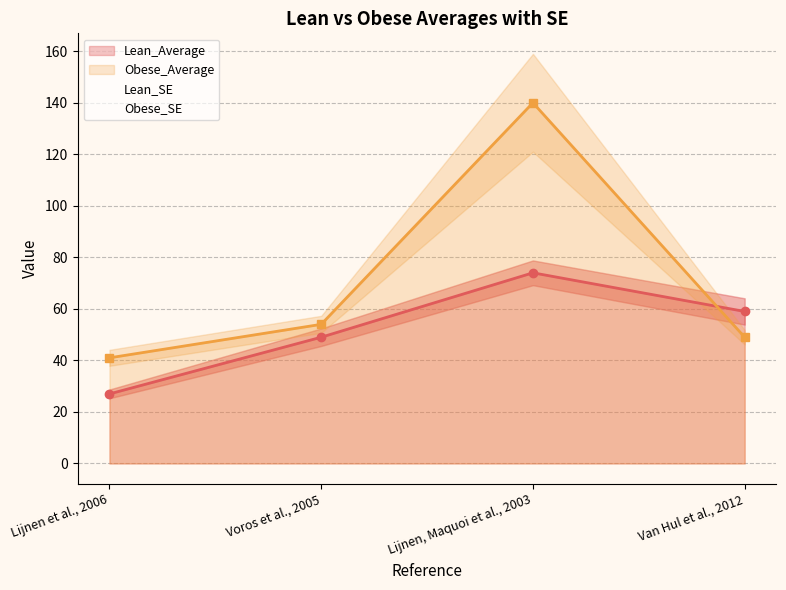

Rank the categories by Obese_Average value from highest to lowest.

Lijnen, Maquoi et al., 2003, Voros et al., 2005, Van Hul et al., 2012, Lijnen et al., 2006